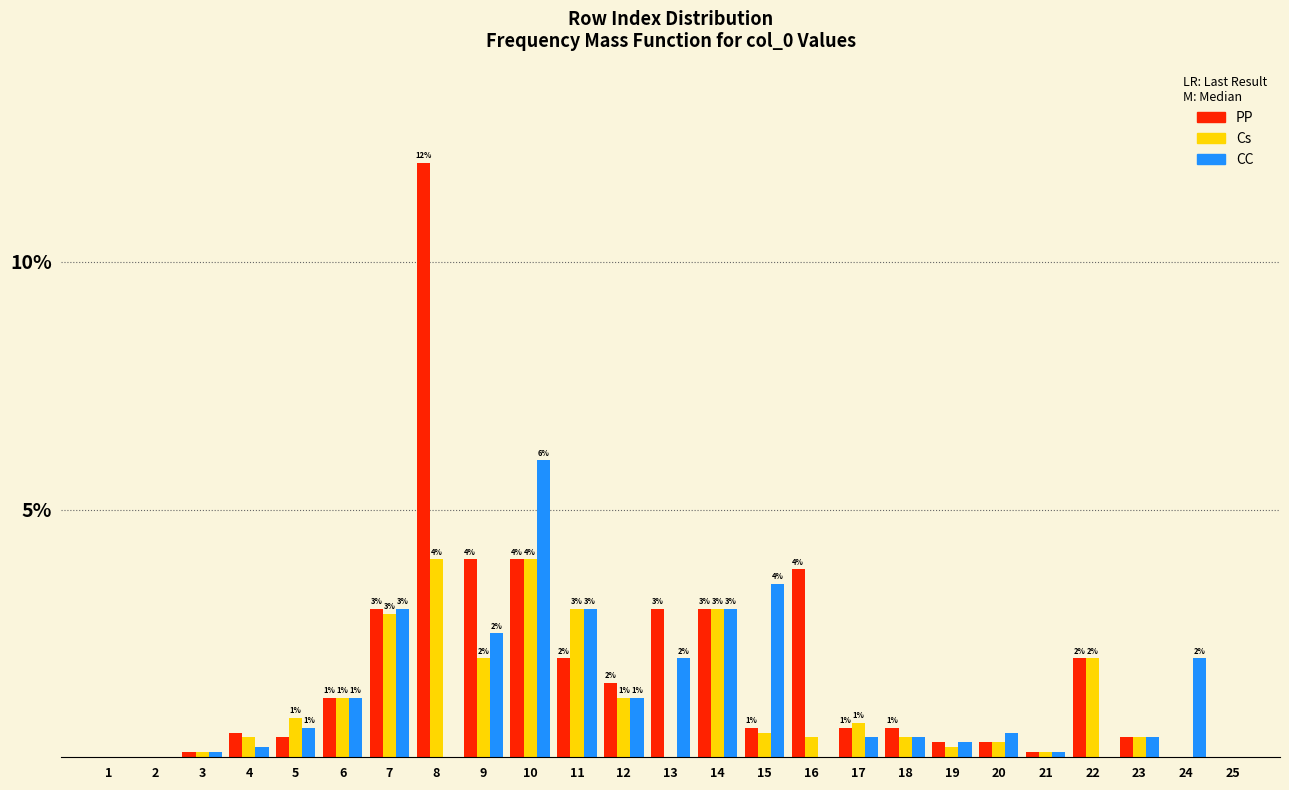

What is the sum of the Cs values at 20 and 22?

2.3